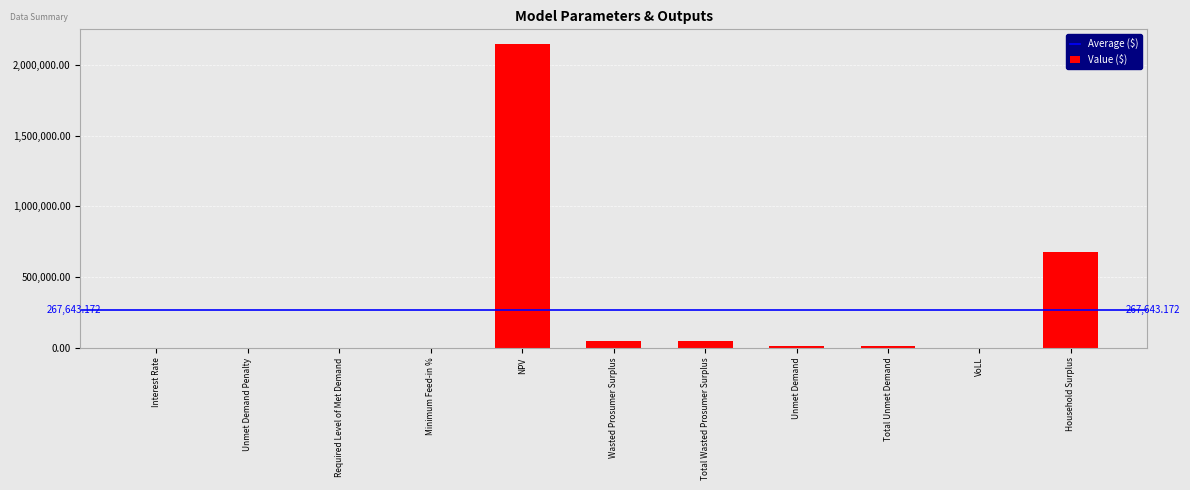

How many values exceed 12543?

6